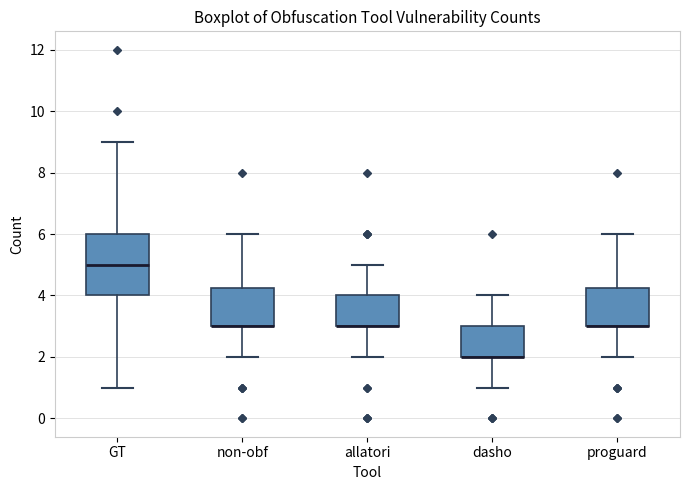

Reading left to right, transcribe this box plot: for each box, give where its median line is, the range the box spans, and where its two whiskers end, as read against the y-axis. The values are not printed on the chart, so give them approximately, as read against the axis.

GT: median 5.0, box 4.0 to 6.0, whiskers 1.0 to 9.0
non-obf: median 3.0 (drawn on the box's lower edge), box 3.0 to 4.2, whiskers 2.0 to 6.0
allatori: median 3.0 (drawn on the box's lower edge), box 3.0 to 4.0, whiskers 2.0 to 5.0
dasho: median 2.0 (drawn on the box's lower edge), box 2.0 to 3.0, whiskers 1.0 to 4.0
proguard: median 3.0 (drawn on the box's lower edge), box 3.0 to 4.2, whiskers 2.0 to 6.0